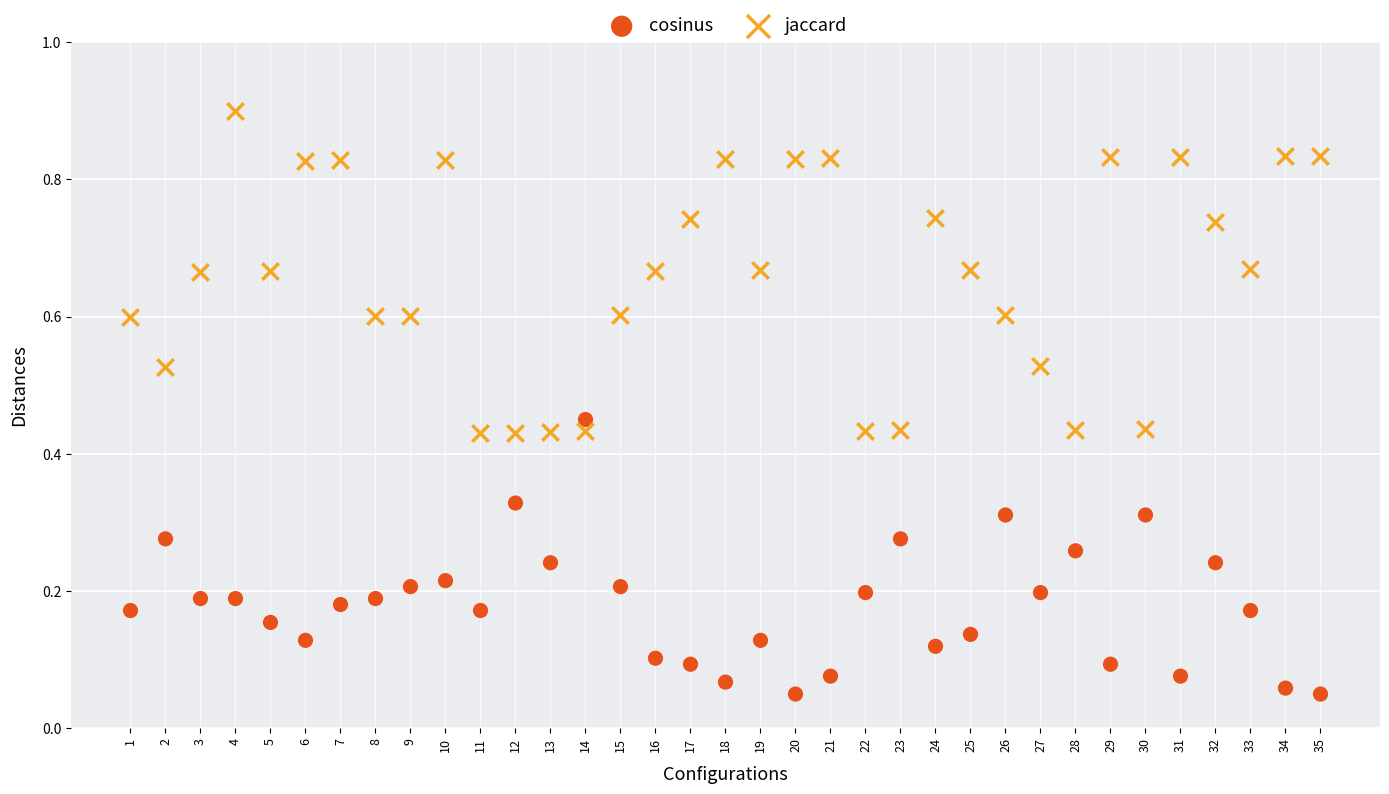

Which series contains the lowest Y value?

cosinus